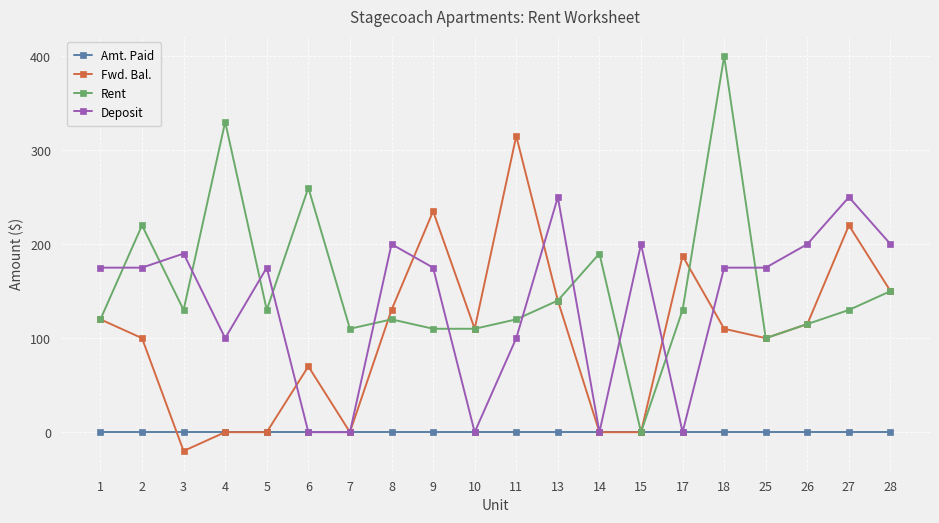

What is the difference between the highest and lowest values at 25?

175.0